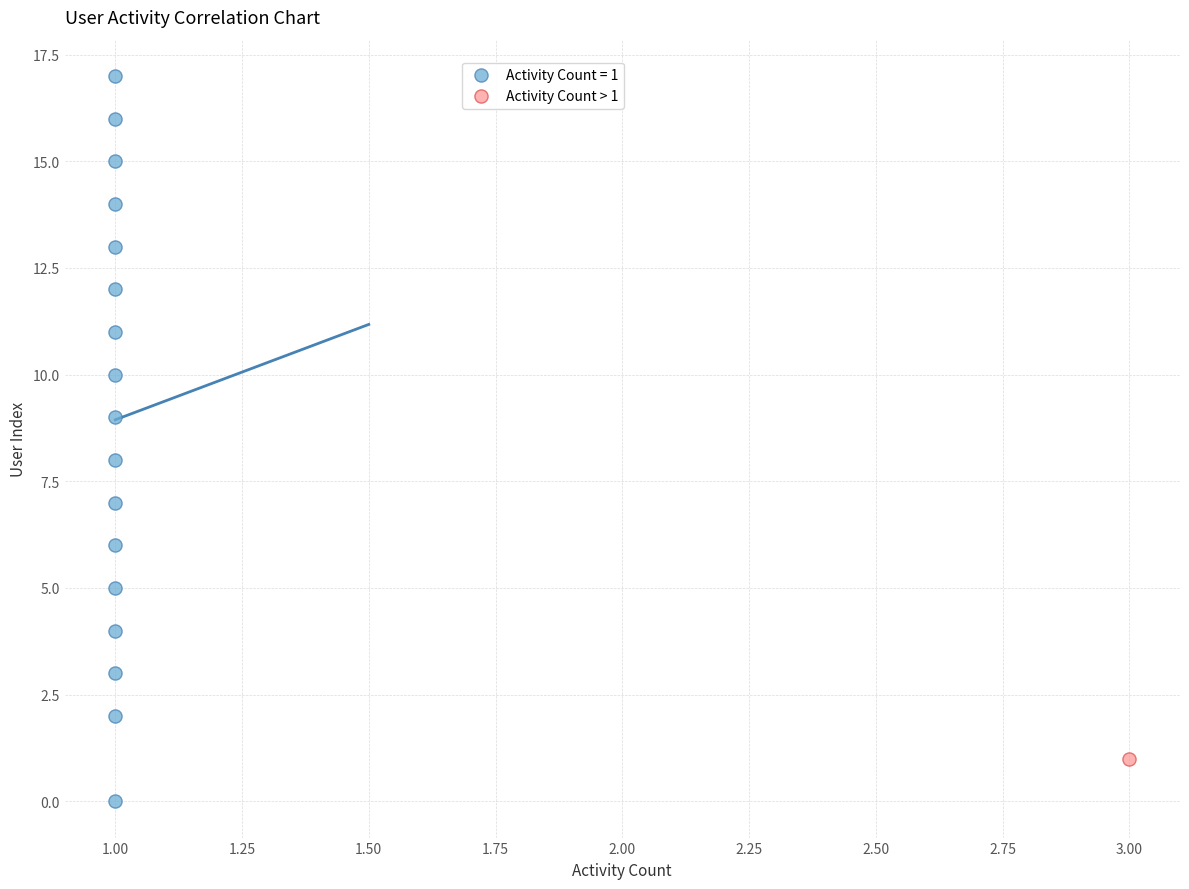

What are all the series names shown in the legend?

Activity Count = 1, Activity Count > 1